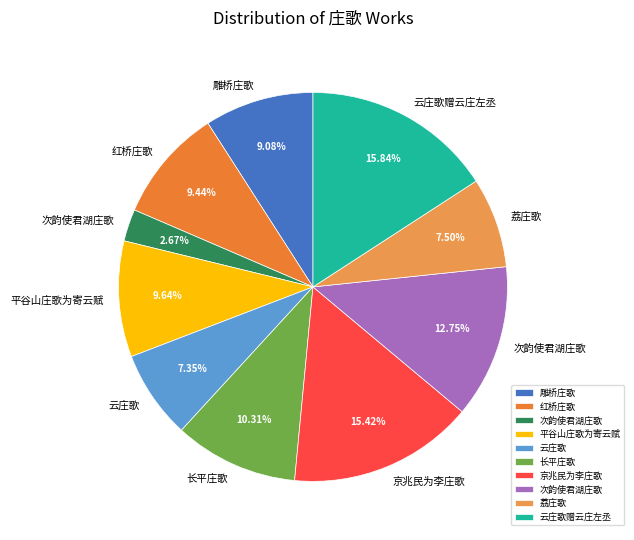

Rank the categories by value from highest to lowest.

云庄歌赠云庄左丞, 京兆民为李庄歌, 次韵使君湖庄歌, 长平庄歌, 平谷山庄歌为寄云赋, 红桥庄歌, 雕桥庄歌, 荔庄歌, 云庄歌, 次韵使君湖庄歌